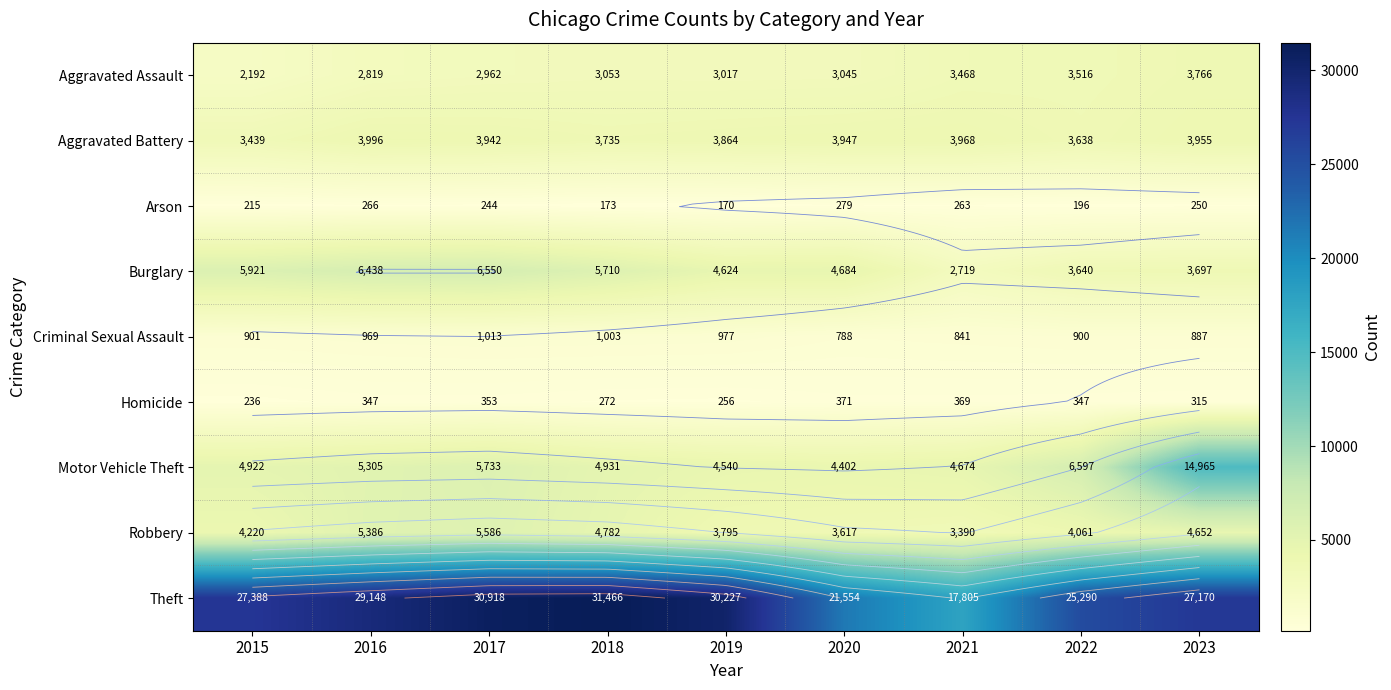

At which category is the sum across all series the highest?

2023